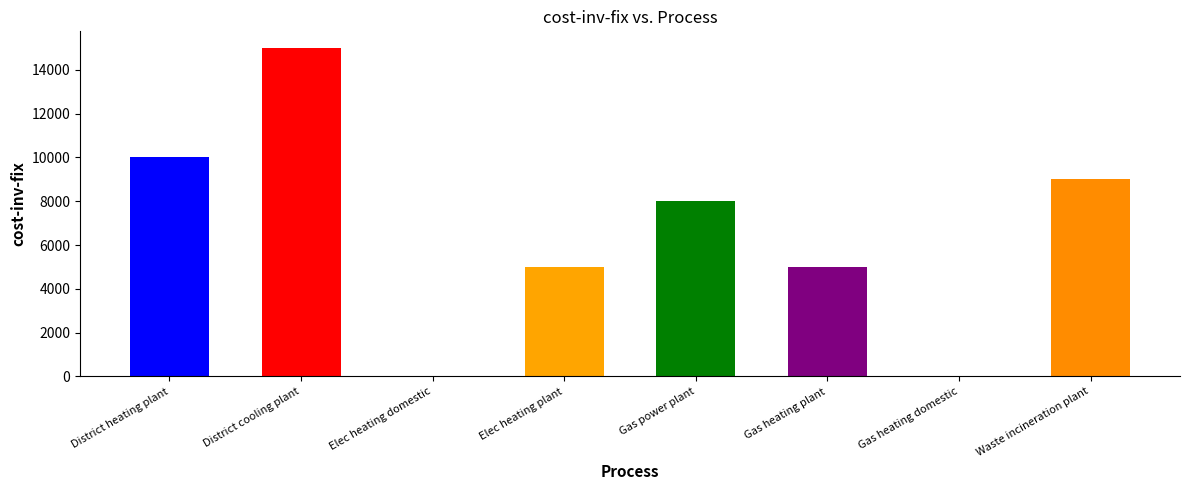

What is the sum of the values at Elec heating plant and Waste incineration plant?

14000